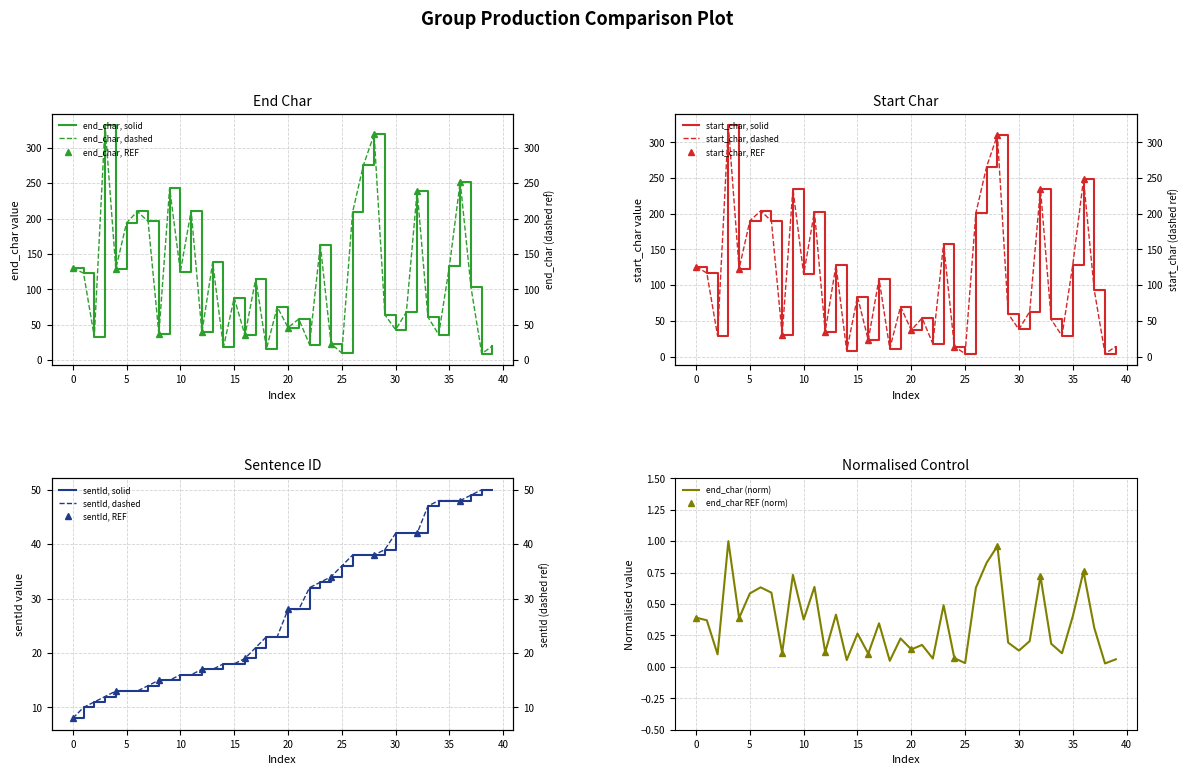

Which series has the largest total across all categories?

end_char